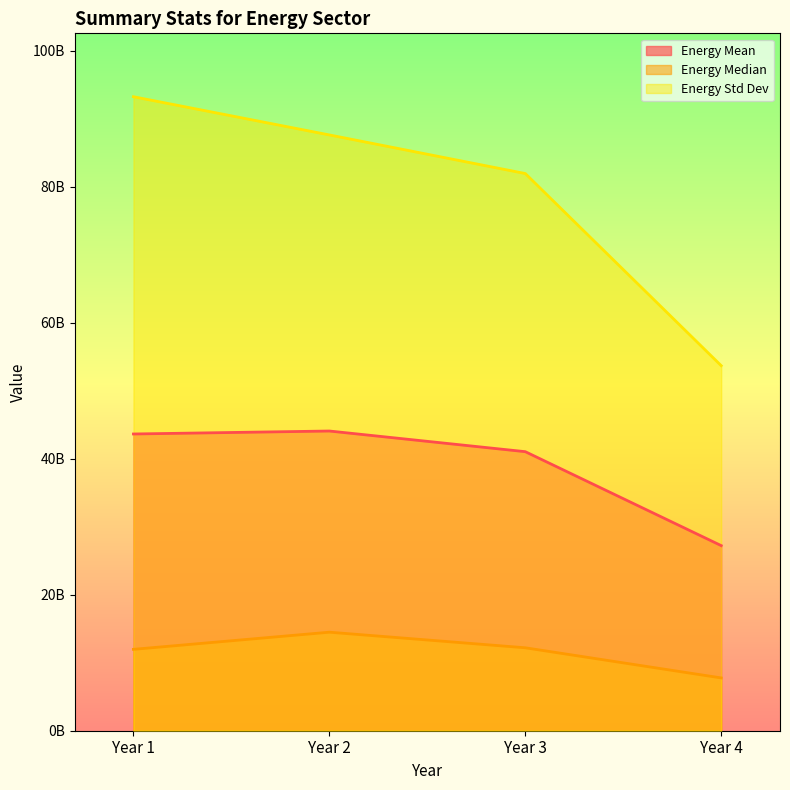

The value of Energy Std Dev at Year 2 is 145014081059.1. True or false?

False